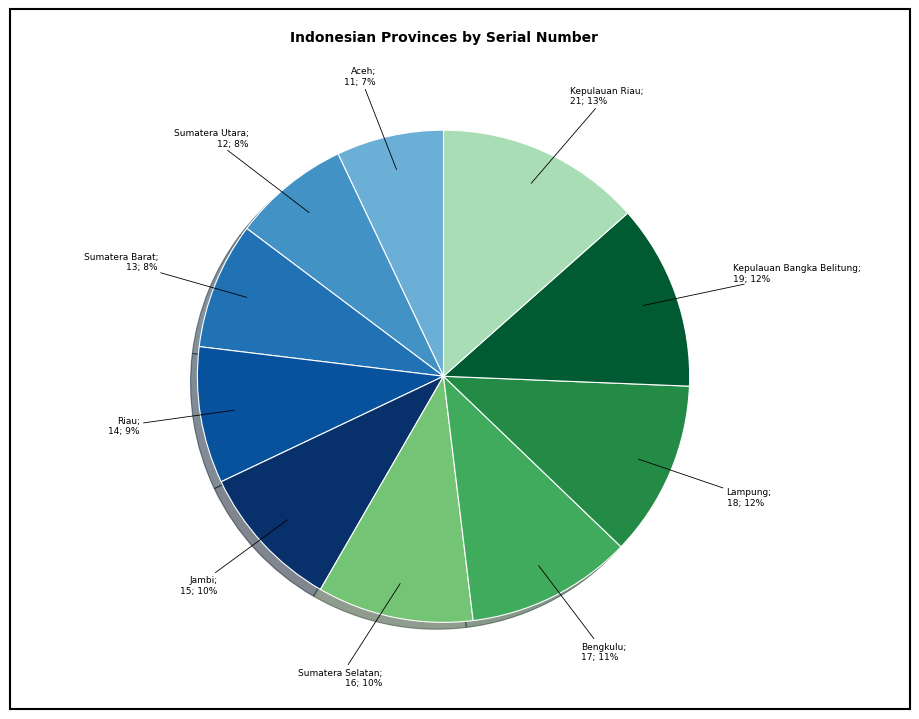

Does any single category account for the majority?

No